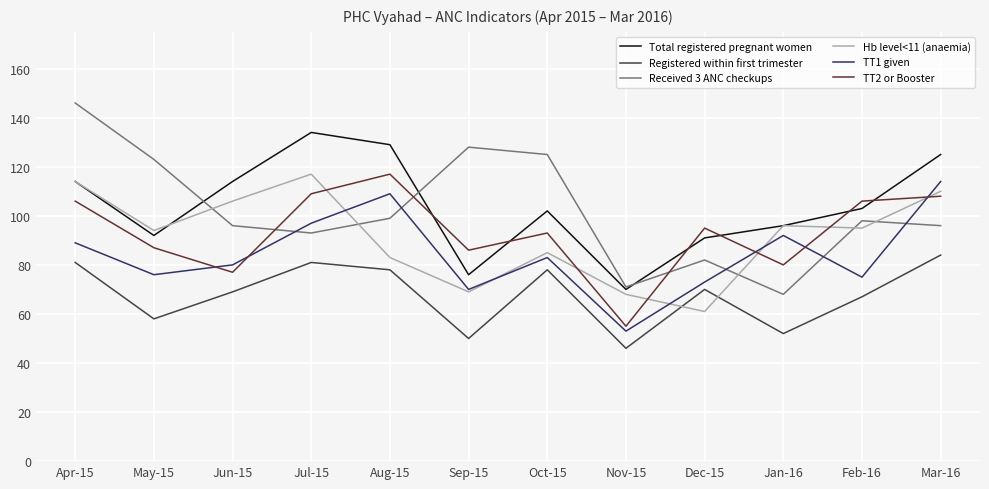

Read the TT2 or Booster value at Sep-15.

86